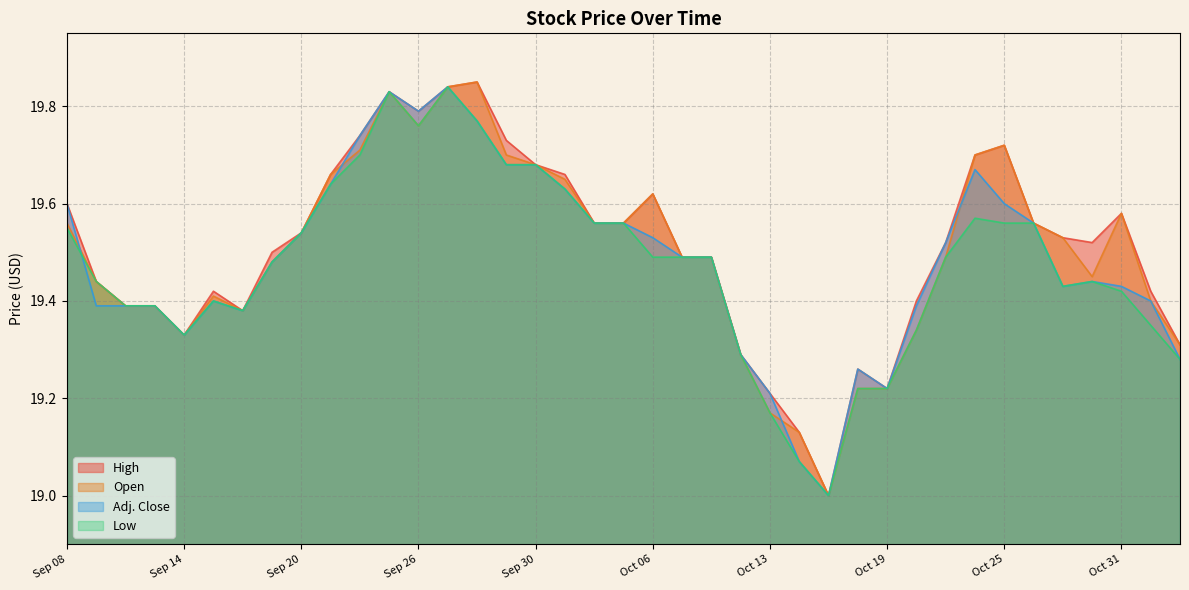

True or false: Open and High intersect in this chart.

False